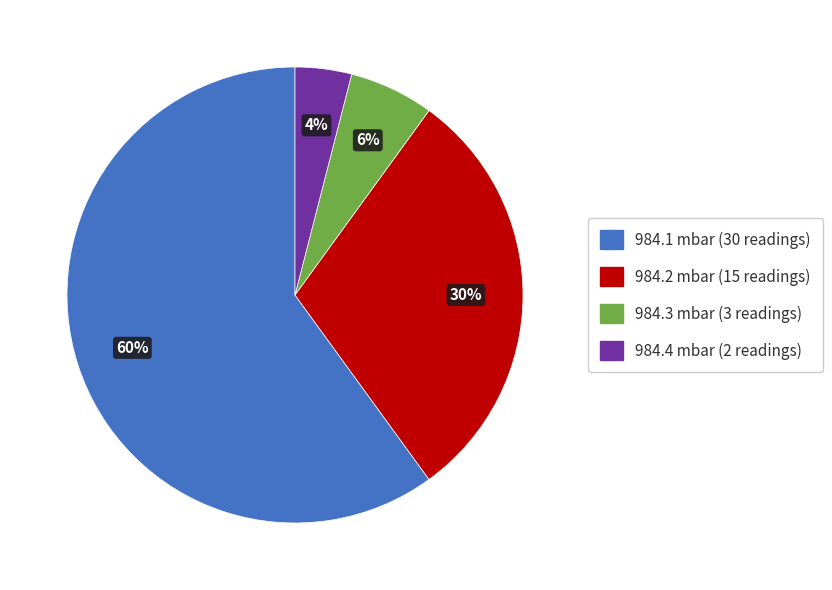

The 984.1 mbar (30 readings) slice represents 50% of the pie. True or false?

False